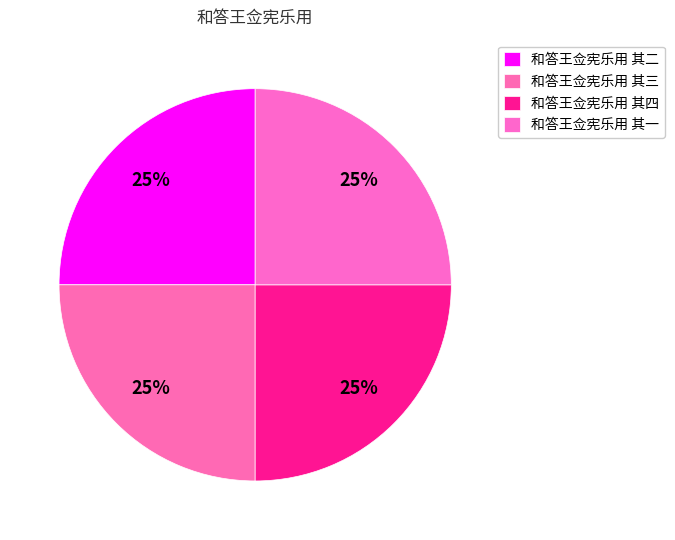

Does 和答王佥宪乐用 其四 represent more than half of the total?

No